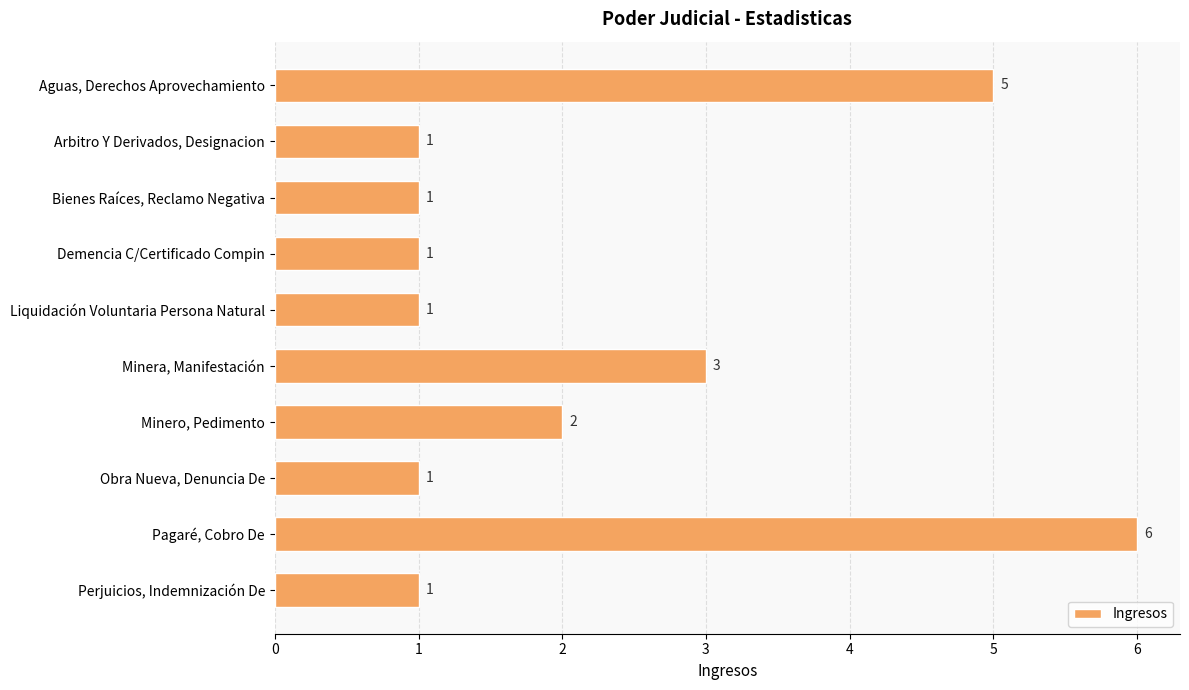

Does the chart contain any negative values?

No